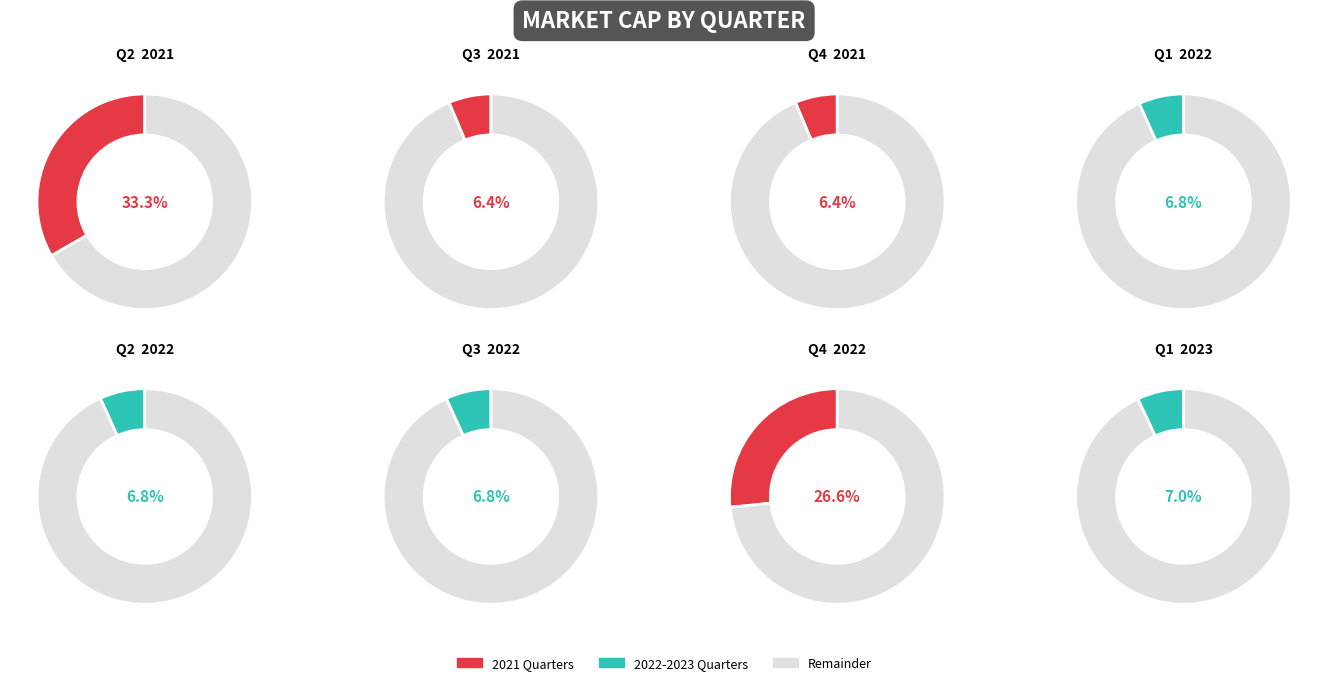

To the nearest percent, what is the difference between the largest and smallest slice percentages?

27%